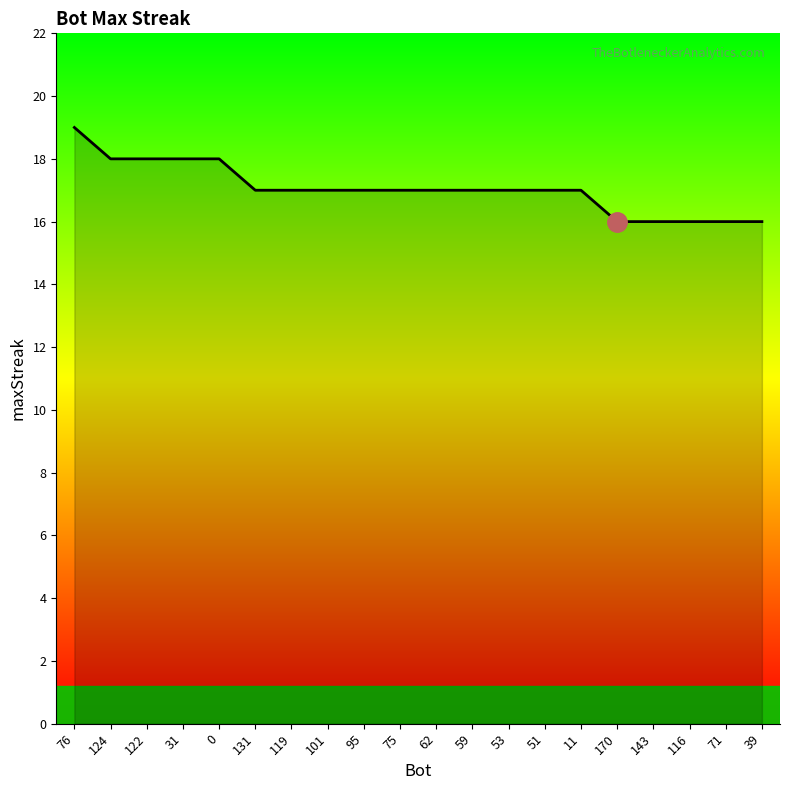

The value at 131 is 17. True or false?

True